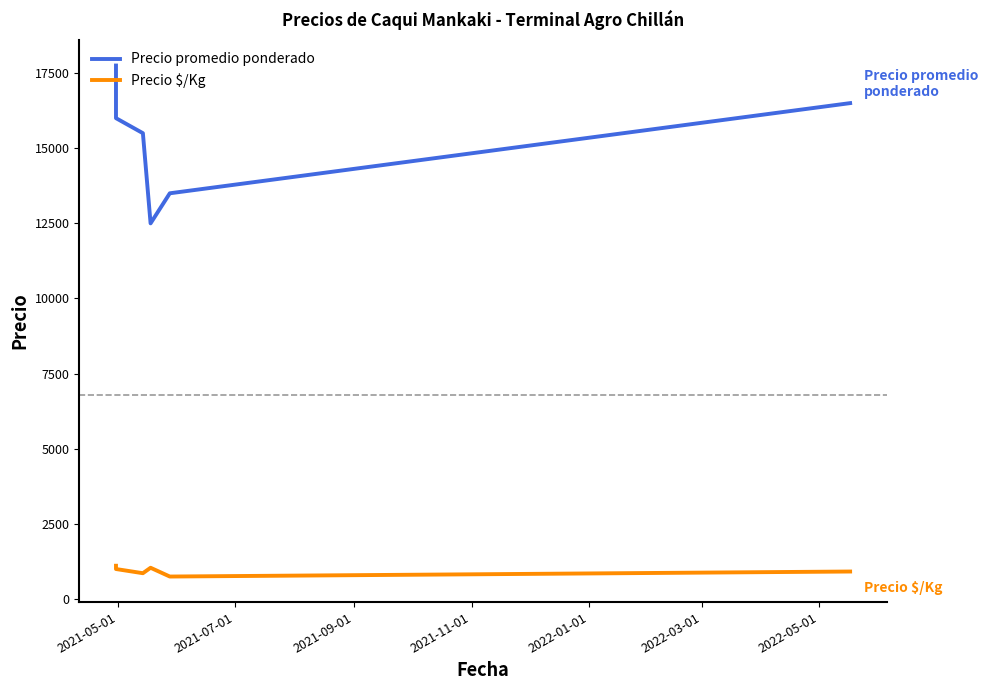

Rank the series by their maximum value, from lowest to highest.

Precio $/Kg, Precio promedio ponderado